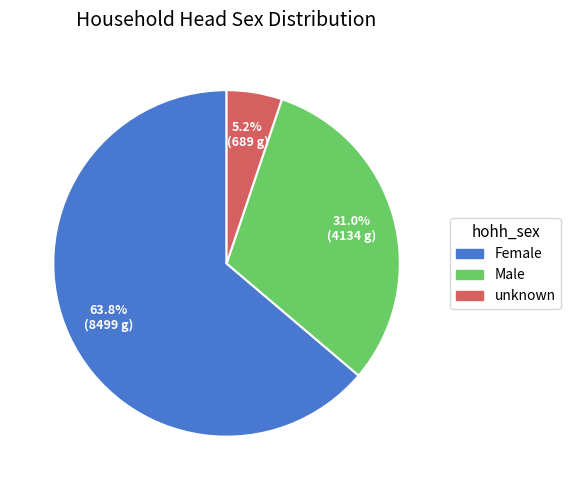

Is there a majority slice in this chart?

Yes